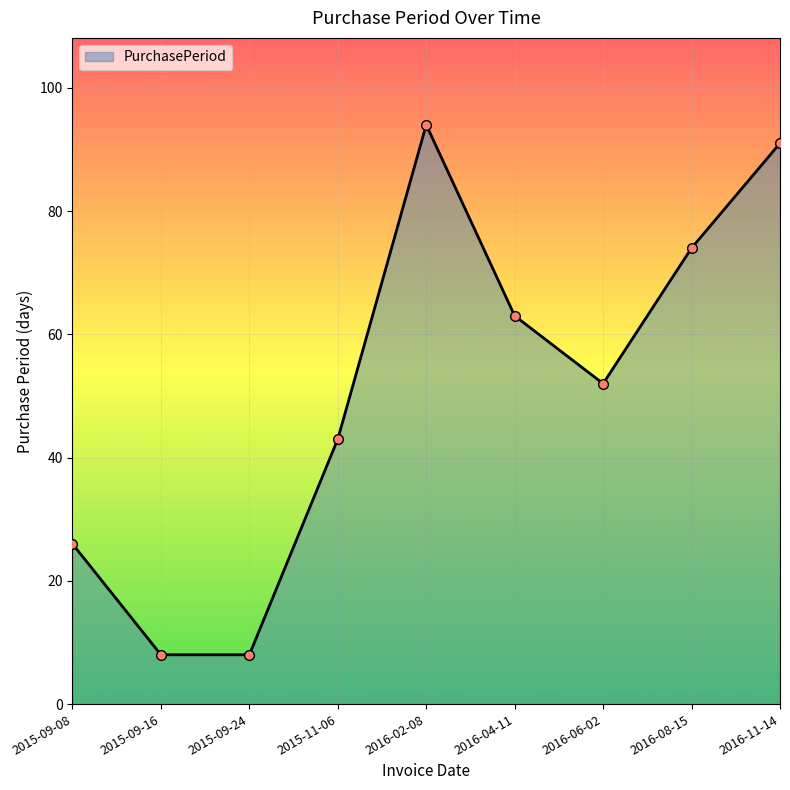

True or false: the data shows 63 at 2016-04-11.

True